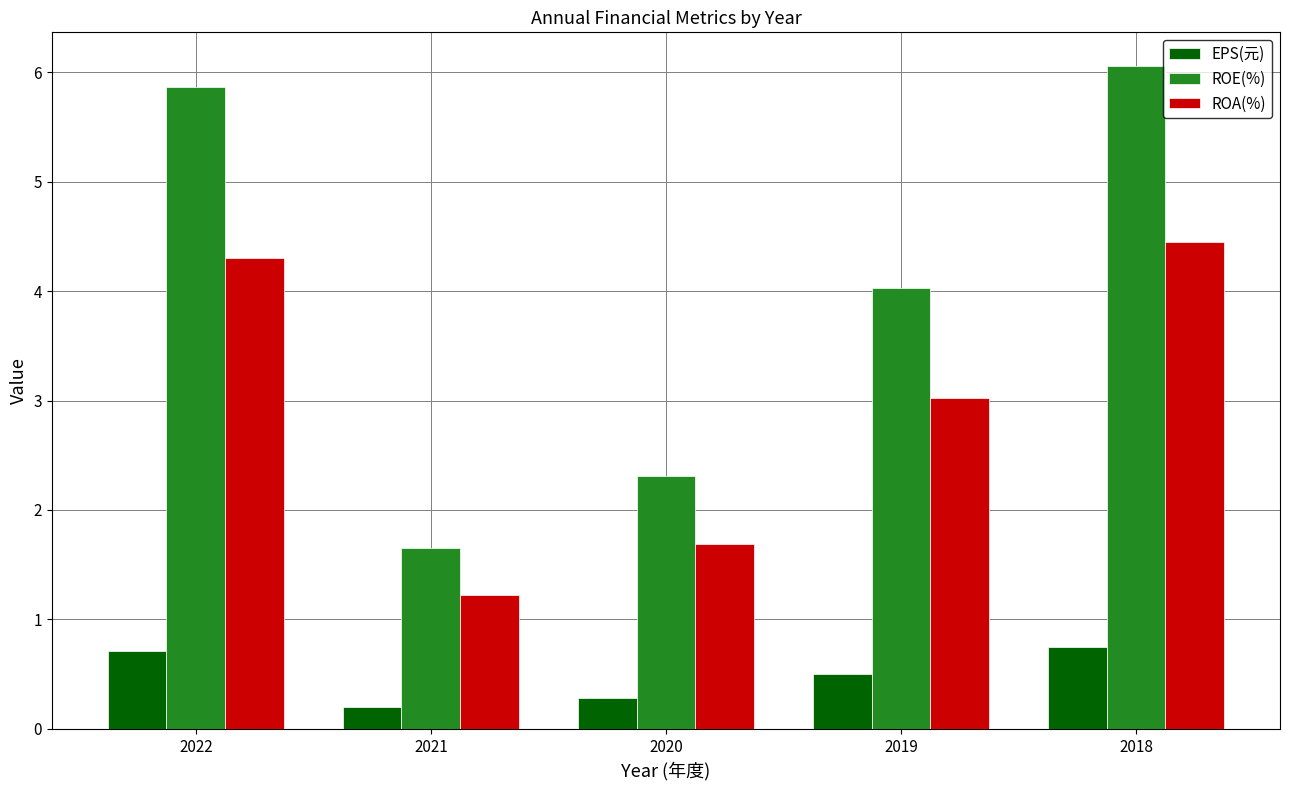

Rank the series at 2020 from highest to lowest value.

ROE(%), ROA(%), EPS(元)